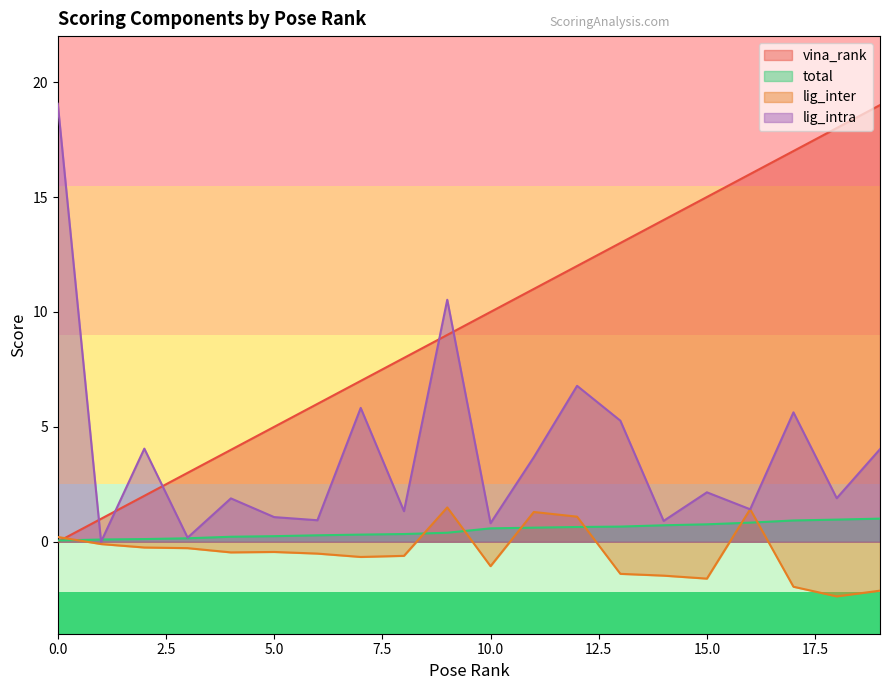

What is the difference between the highest and lowest values at 5.0?

5.4